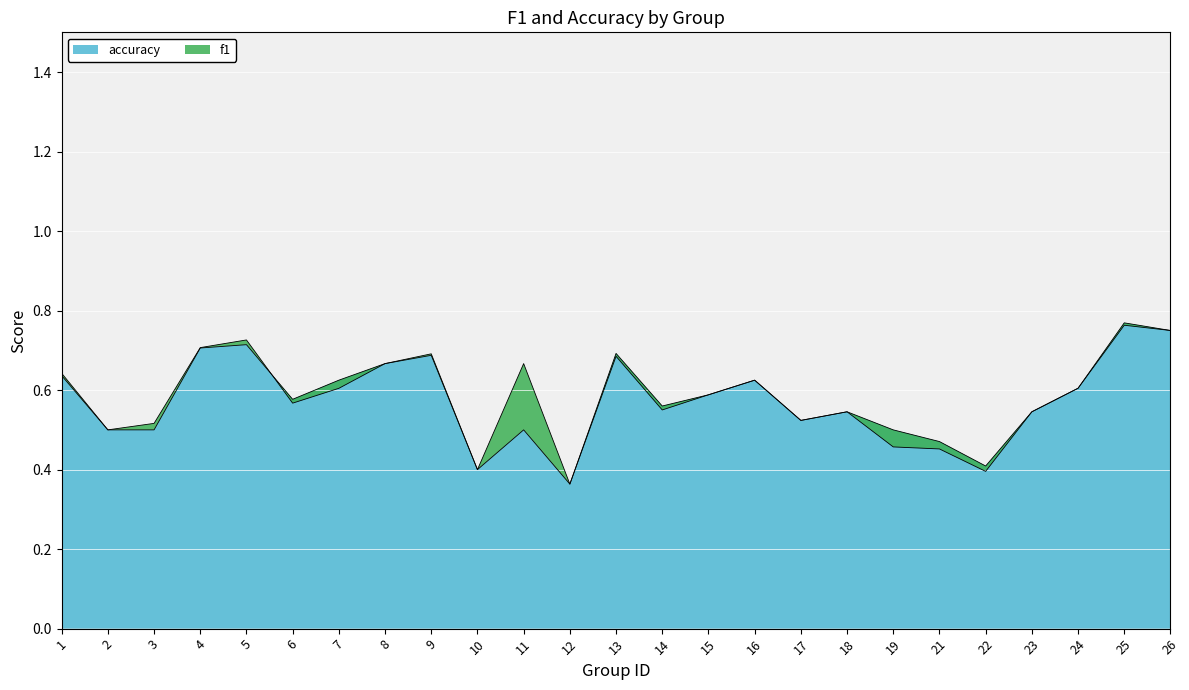

Between 21 and 23, which series saw the biggest shift?

f1